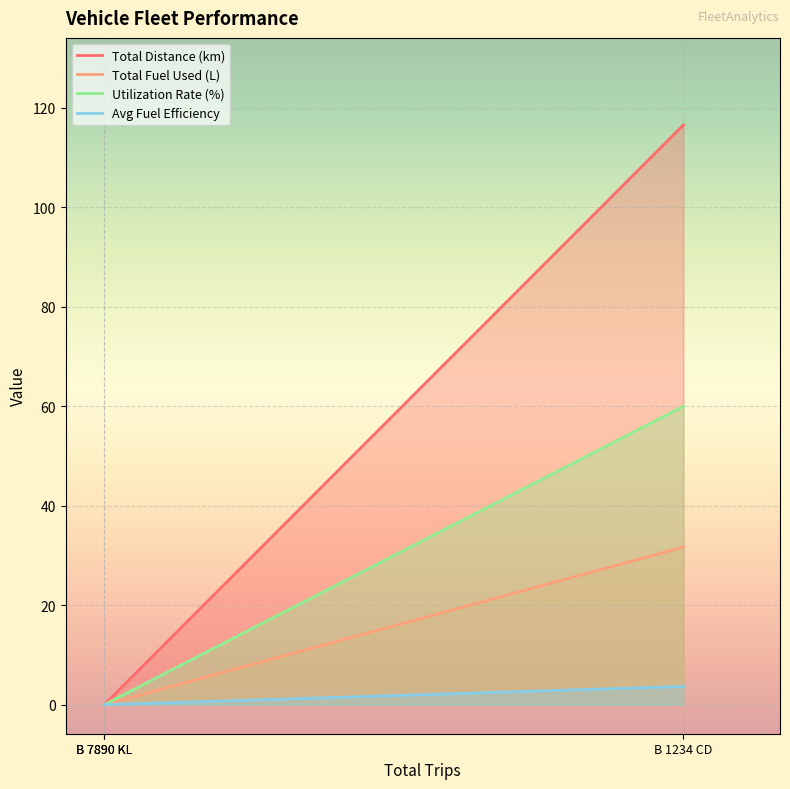

The Total Fuel Used (L) series shows 31.7 at B 1234 CD. True or false?

True